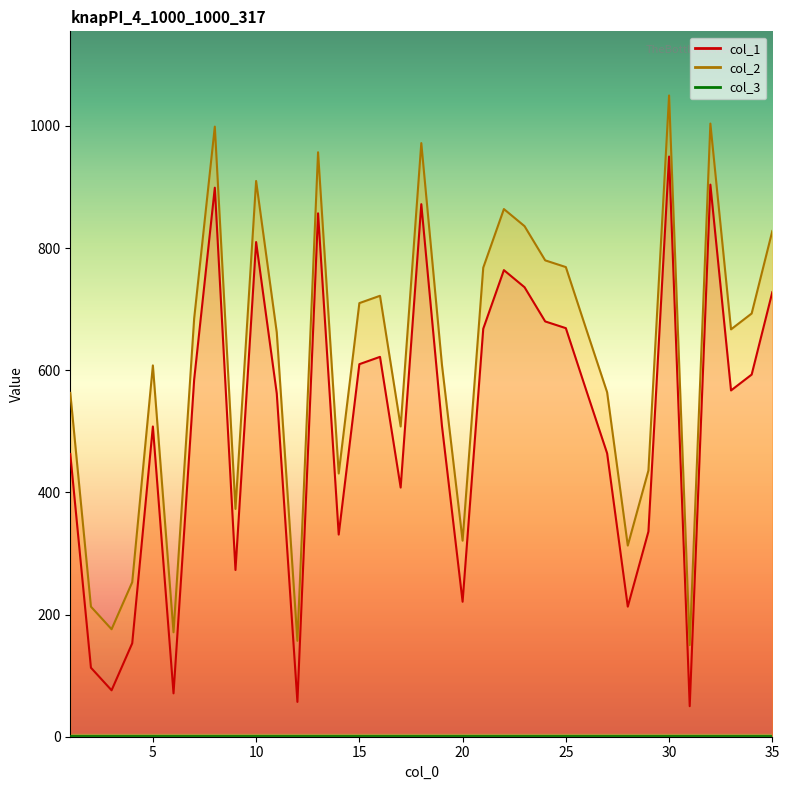

At which category does the chart reach its peak across all series?

30